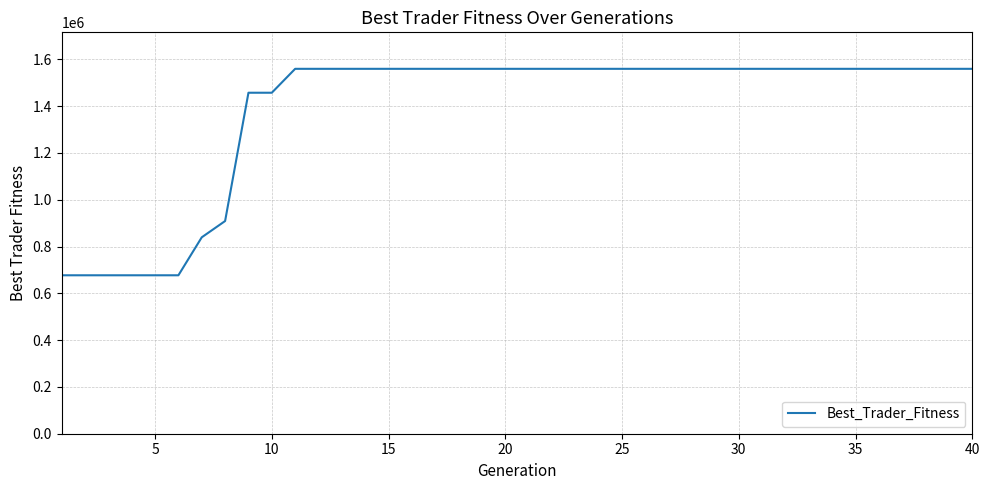

What is the greatest value displayed?

1559721.5